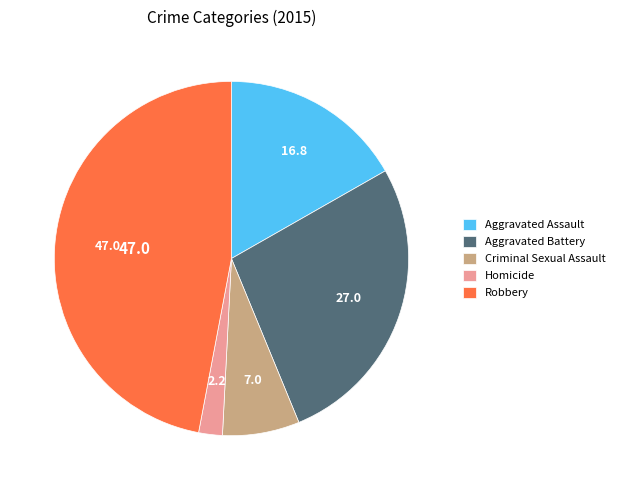

Is there a majority slice in this chart?

No